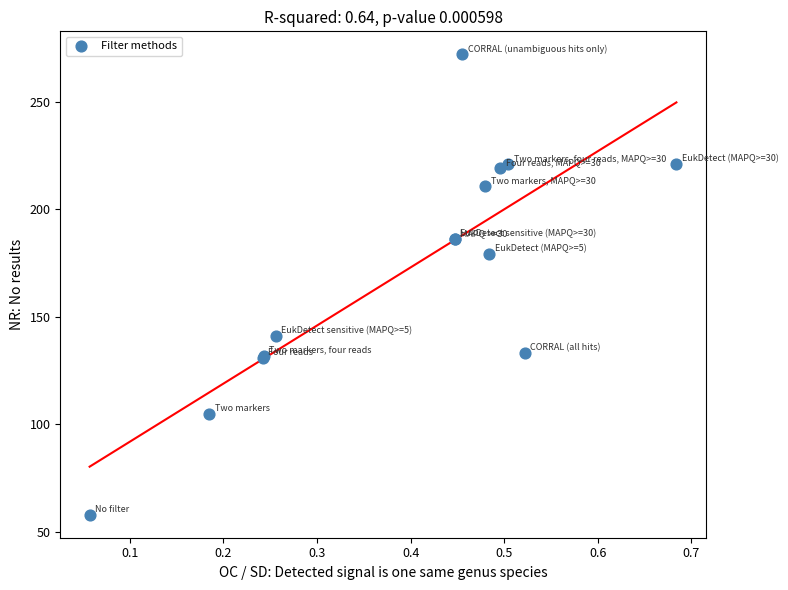

What Y value in the scatter plot is closest to 165?

179